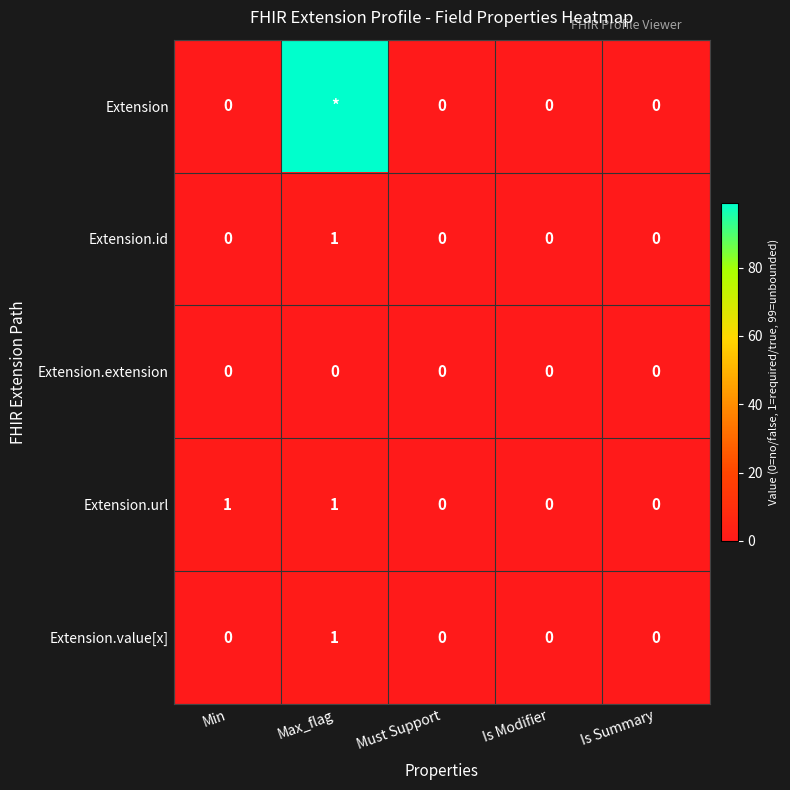

Is the value of Extension.extension at Max_flag greater than the value of Extension.url at Min?

No